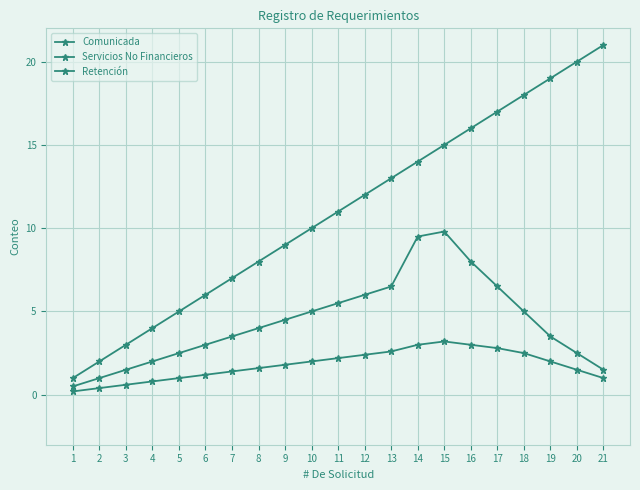

Is the value of Servicios No Financieros at 14 greater than the value of Comunicada at 4?

Yes